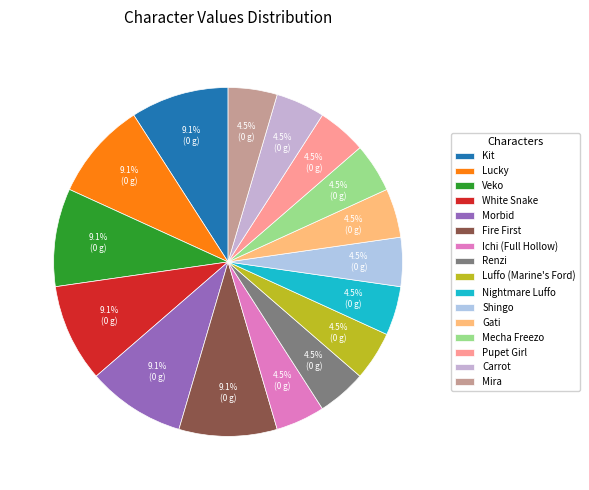

True or false: Ichi (Full Hollow) accounts for 1% of the total.

False